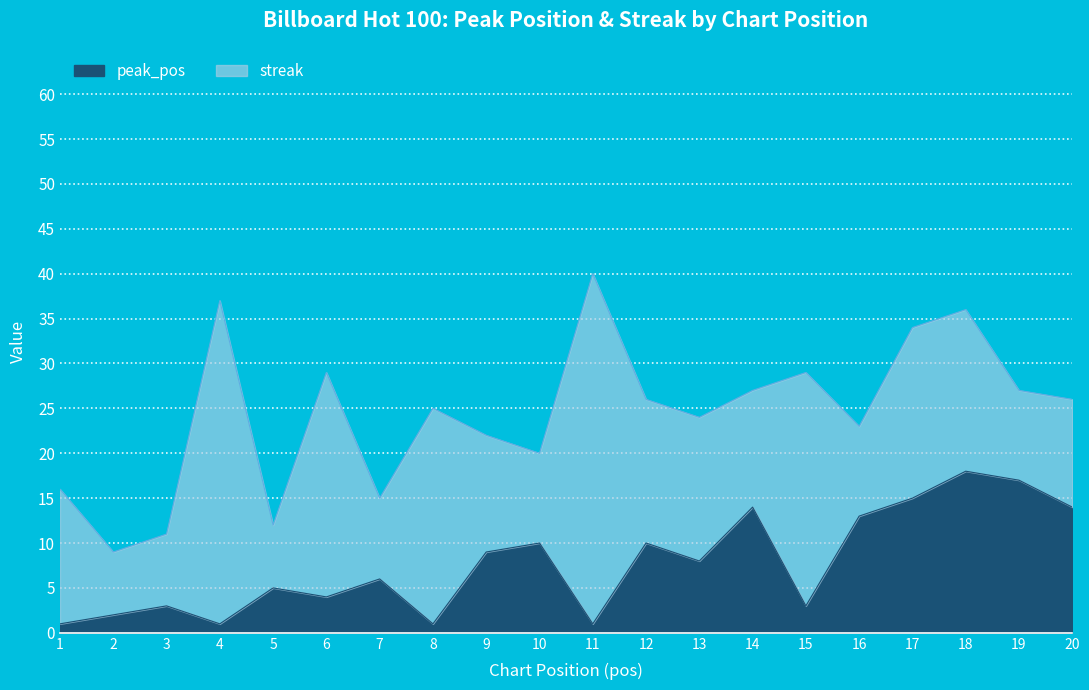

Where is the first local minimum?

4